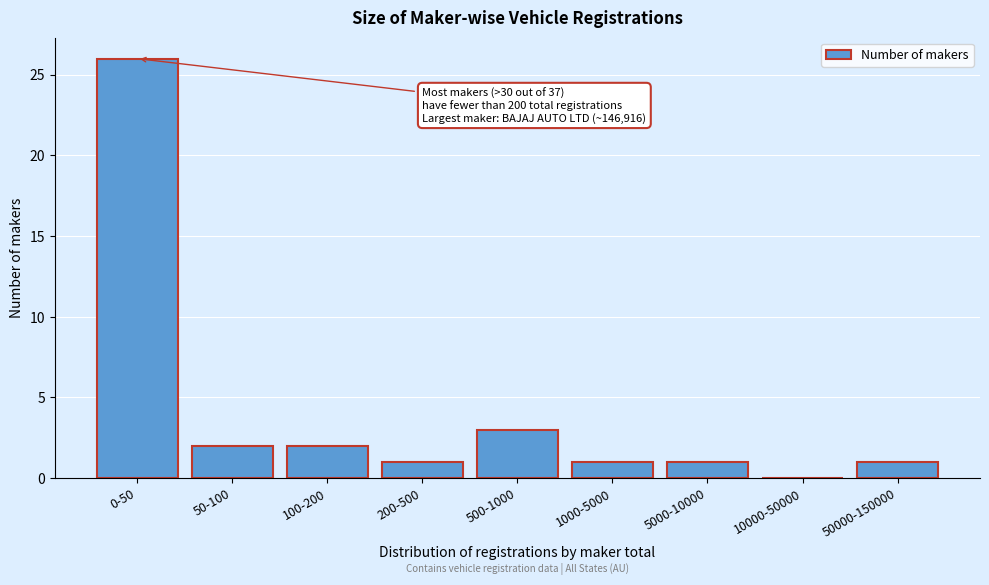

Reading right to left, list all the values displayed in this chart.

50000-150000=1	10000-50000=0	5000-10000=1	1000-5000=1	500-1000=3	200-500=1	100-200=2	50-100=2	0-50=26